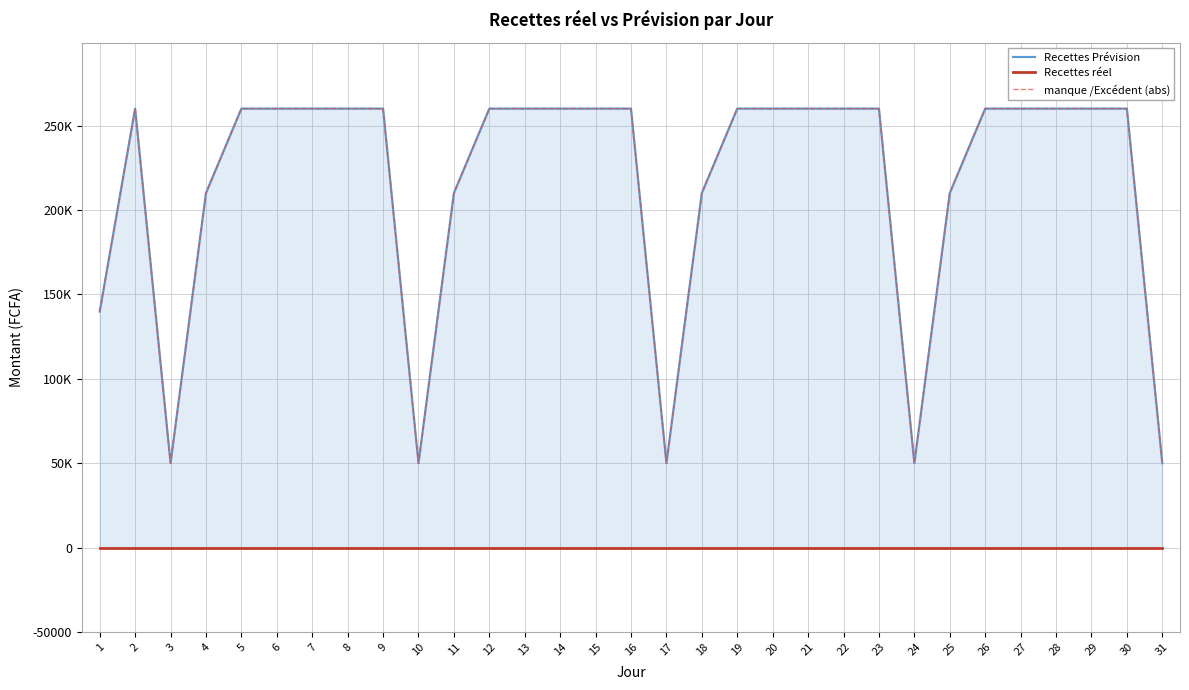

Where is Recettes réel nearest to the value 0?

1